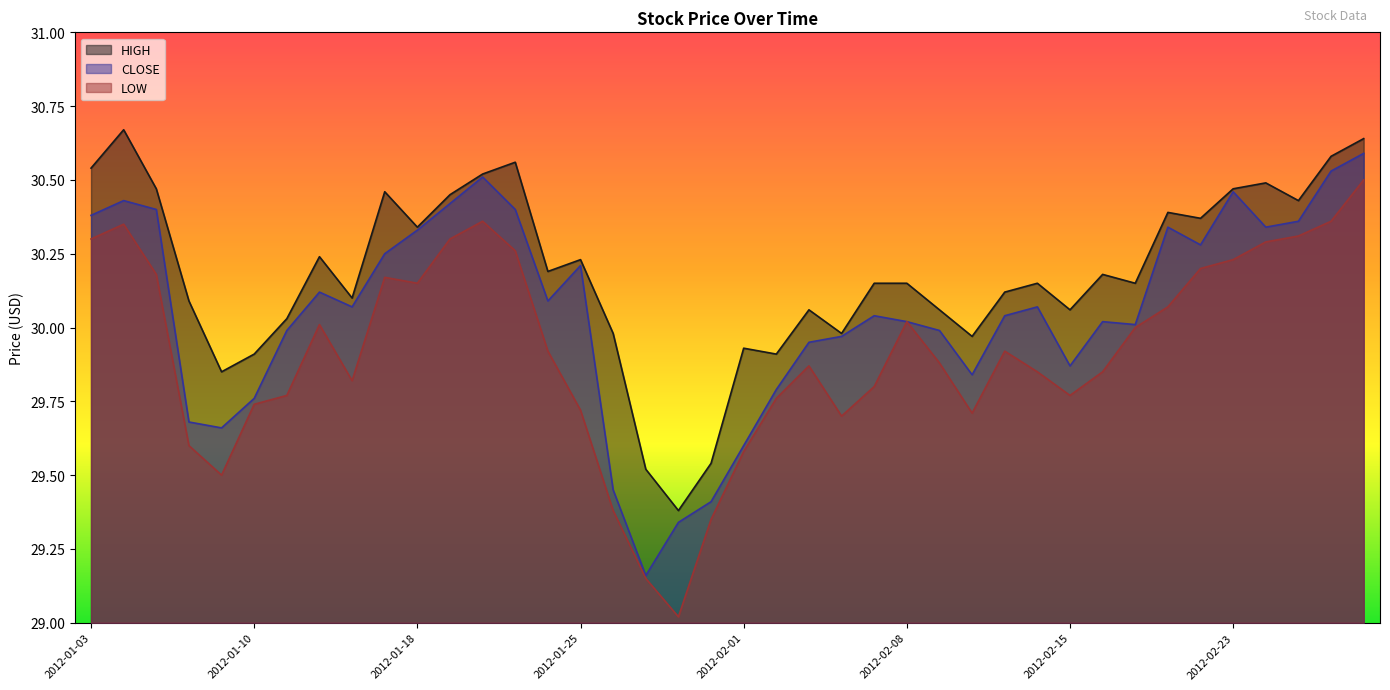

What is the greatest value displayed?

30.7